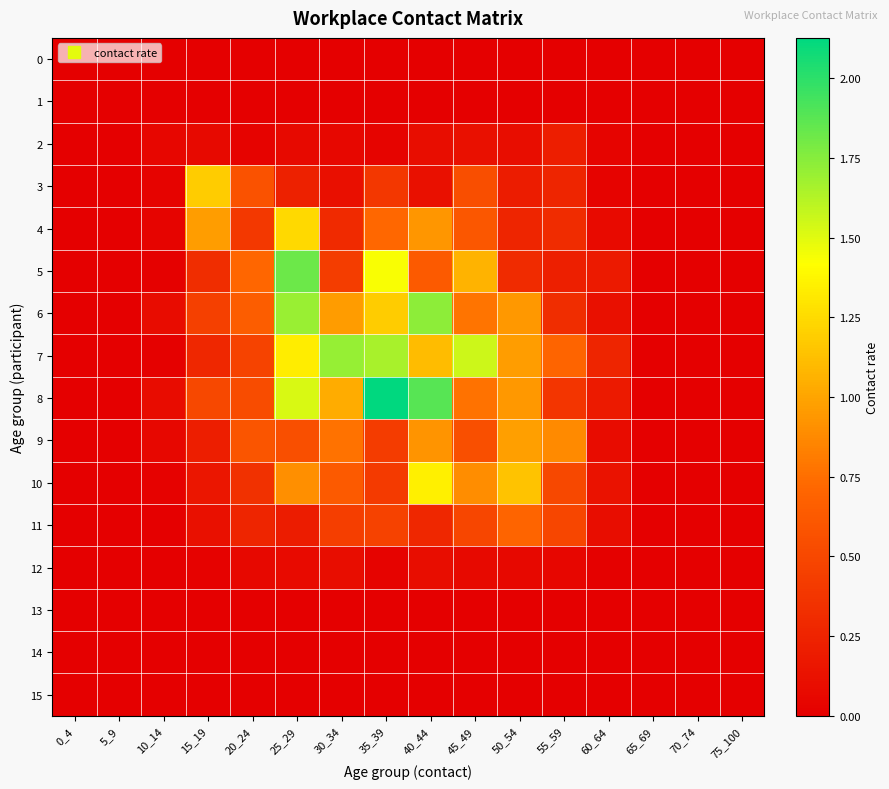

Reading left to right, what are all the values shown in this chart?

0: 0_4=0.0	5_9=0.0	10_14=0.0	15_19=0.0	20_24=0.0	25_29=0.0	30_34=0.0	35_39=0.0	40_44=0.0	45_49=0.0	50_54=0.0	55_59=0.0	60_64=0.0	65_69=0.0	70_74=0.0	75_100=0.0
1: 0_4=0.0	5_9=0.0	10_14=0.0	15_19=0.0	20_24=0.0	25_29=0.0	30_34=0.0	35_39=0.0	40_44=0.0	45_49=0.0	50_54=0.0	55_59=0.0	60_64=0.0	65_69=0.0	70_74=0.0	75_100=0.0
2: 0_4=0.0	5_9=0.0	10_14=0.0	15_19=0.1	20_24=0.0	25_29=0.1	30_34=0.1	35_39=0.0	40_44=0.1	45_49=0.1	50_54=0.1	55_59=0.2	60_64=0.0	65_69=0.0	70_74=0.0	75_100=0.0
3: 0_4=0.0	5_9=0.0	10_14=0.0	15_19=1.2	20_24=0.6	25_29=0.2	30_34=0.1	35_39=0.4	40_44=0.1	45_49=0.5	50_54=0.2	55_59=0.3	60_64=0.0	65_69=0.0	70_74=0.0	75_100=0.0
4: 0_4=0.0	5_9=0.0	10_14=0.0	15_19=1.0	20_24=0.4	25_29=1.2	30_34=0.3	35_39=0.7	40_44=0.9	45_49=0.6	50_54=0.3	55_59=0.3	60_64=0.1	65_69=0.0	70_74=0.0	75_100=0.0
5: 0_4=0.0	5_9=0.0	10_14=0.0	15_19=0.3	20_24=0.7	25_29=1.8	30_34=0.4	35_39=1.4	40_44=0.6	45_49=1.1	50_54=0.3	55_59=0.2	60_64=0.2	65_69=0.0	70_74=0.0	75_100=0.0
6: 0_4=0.0	5_9=0.0	10_14=0.1	15_19=0.5	20_24=0.6	25_29=1.7	30_34=1.0	35_39=1.2	40_44=1.7	45_49=0.8	50_54=0.9	55_59=0.3	60_64=0.1	65_69=0.0	70_74=0.0	75_100=0.0
7: 0_4=0.0	5_9=0.0	10_14=0.0	15_19=0.3	20_24=0.5	25_29=1.3	30_34=1.7	35_39=1.7	40_44=1.1	45_49=1.6	50_54=1.0	55_59=0.7	60_64=0.3	65_69=0.0	70_74=0.0	75_100=0.0
8: 0_4=0.0	5_9=0.0	10_14=0.1	15_19=0.5	20_24=0.5	25_29=1.5	30_34=1.0	35_39=2.1	40_44=1.9	45_49=0.8	50_54=0.9	55_59=0.4	60_64=0.2	65_69=0.0	70_74=0.0	75_100=0.0
9: 0_4=0.0	5_9=0.0	10_14=0.1	15_19=0.2	20_24=0.6	25_29=0.6	30_34=0.8	35_39=0.4	40_44=0.9	45_49=0.6	50_54=1.0	55_59=0.9	60_64=0.1	65_69=0.0	70_74=0.0	75_100=0.0
10: 0_4=0.0	5_9=0.0	10_14=0.0	15_19=0.2	20_24=0.3	25_29=0.9	30_34=0.6	35_39=0.4	40_44=1.3	45_49=0.9	50_54=1.1	55_59=0.5	60_64=0.1	65_69=0.0	70_74=0.0	75_100=0.0
11: 0_4=0.0	5_9=0.0	10_14=0.0	15_19=0.1	20_24=0.3	25_29=0.2	30_34=0.4	35_39=0.5	40_44=0.3	45_49=0.5	50_54=0.7	55_59=0.5	60_64=0.1	65_69=0.0	70_74=0.0	75_100=0.0
12: 0_4=0.0	5_9=0.0	10_14=0.0	15_19=0.0	20_24=0.1	25_29=0.1	30_34=0.1	35_39=0.0	40_44=0.1	45_49=0.1	50_54=0.1	55_59=0.0	60_64=0.0	65_69=0.0	70_74=0.0	75_100=0.0
13: 0_4=0.0	5_9=0.0	10_14=0.0	15_19=0.0	20_24=0.0	25_29=0.0	30_34=0.0	35_39=0.0	40_44=0.0	45_49=0.0	50_54=0.0	55_59=0.0	60_64=0.0	65_69=0.0	70_74=0.0	75_100=0.0
14: 0_4=0.0	5_9=0.0	10_14=0.0	15_19=0.0	20_24=0.0	25_29=0.0	30_34=0.0	35_39=0.0	40_44=0.0	45_49=0.0	50_54=0.0	55_59=0.0	60_64=0.0	65_69=0.0	70_74=0.0	75_100=0.0
15: 0_4=0.0	5_9=0.0	10_14=0.0	15_19=0.0	20_24=0.0	25_29=0.0	30_34=0.0	35_39=0.0	40_44=0.0	45_49=0.0	50_54=0.0	55_59=0.0	60_64=0.0	65_69=0.0	70_74=0.0	75_100=0.0